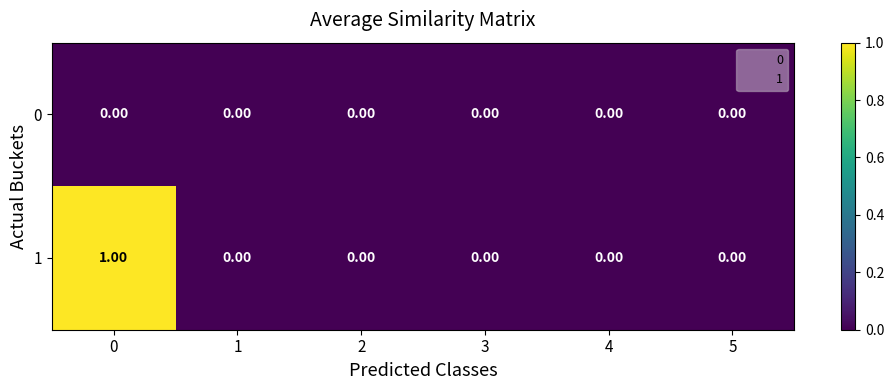

Rank the series by their maximum value, from highest to lowest.

1, 0